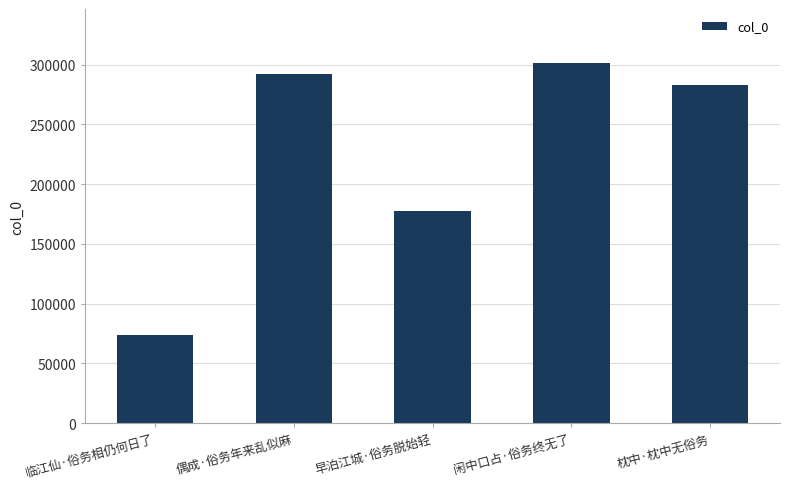

What is the sum of the values at 偶成·俗务年来乱似麻 and 枕中·枕中无俗务?

574782